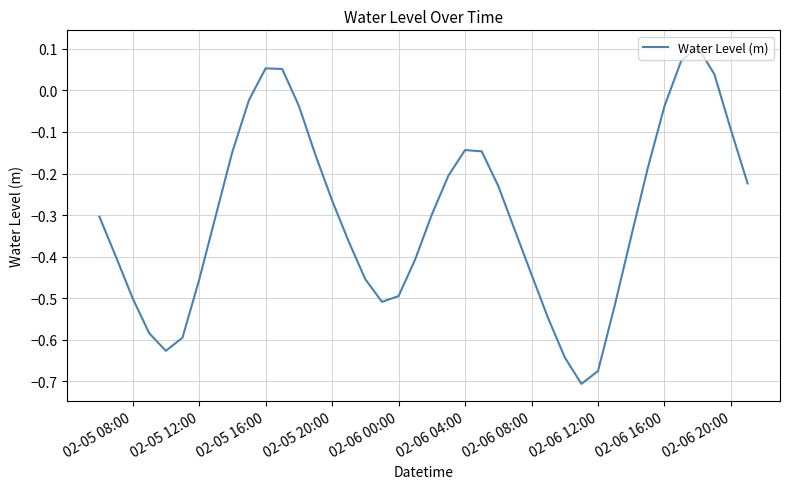

What is the difference between the maximum and minimum values?

0.8